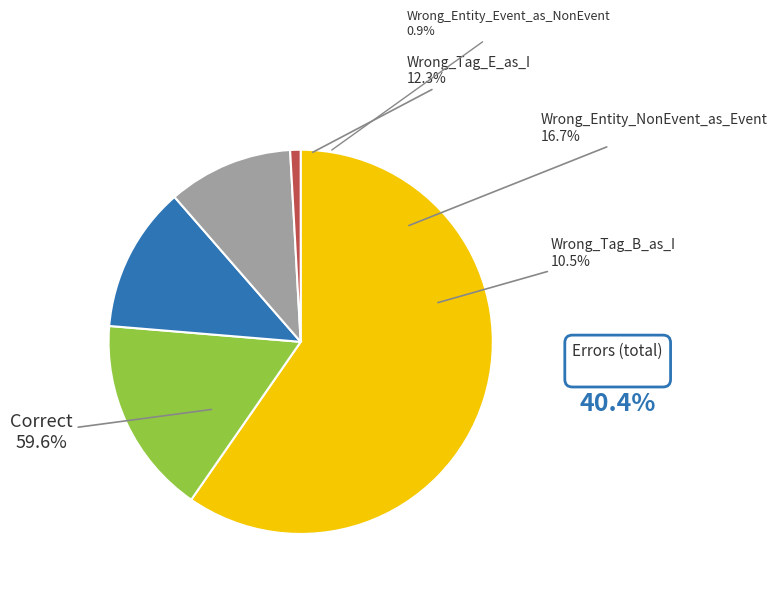

Count the number of slices in the pie.

5